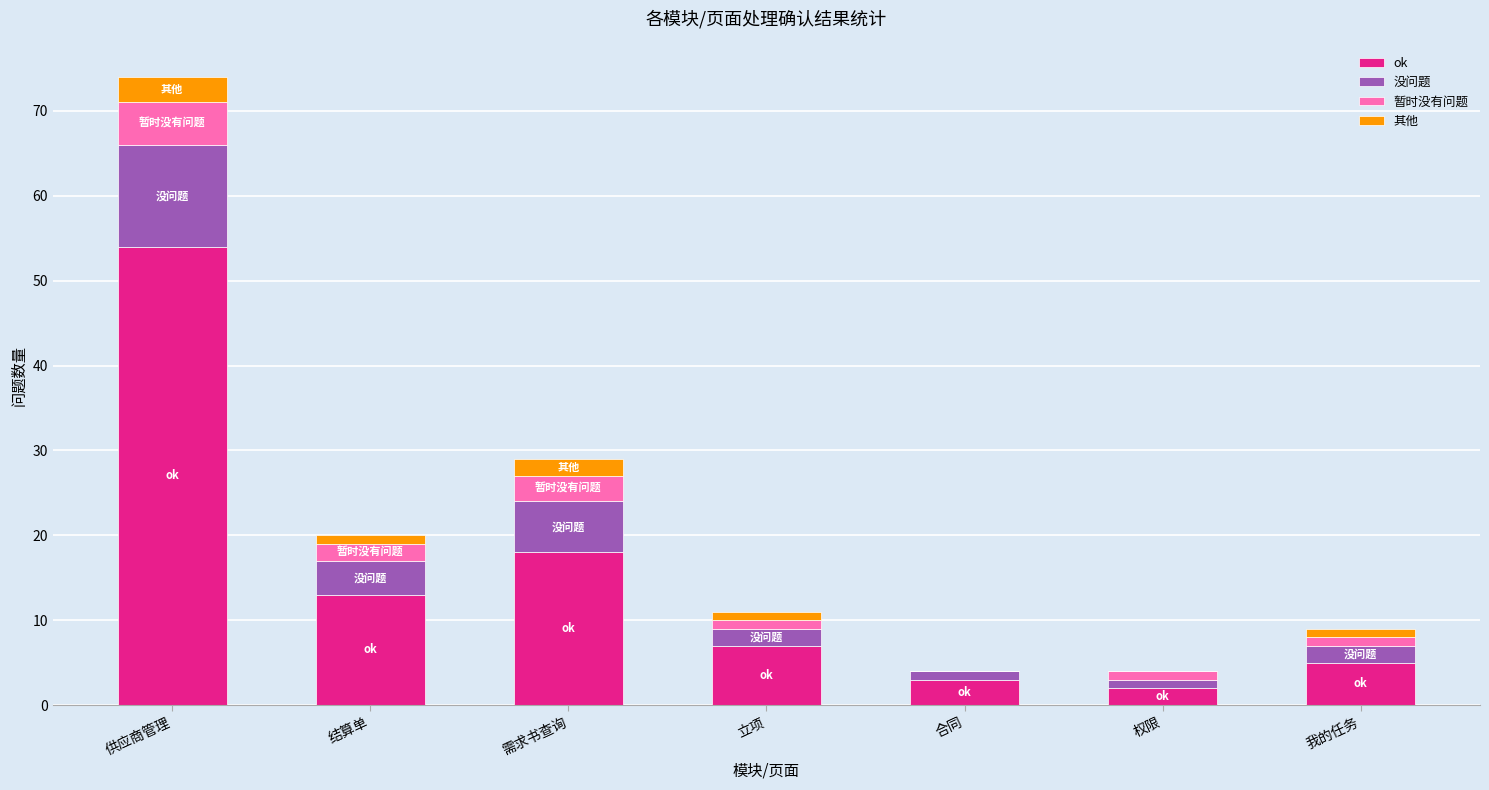

At which category is the sum across all series the highest?

供应商管理